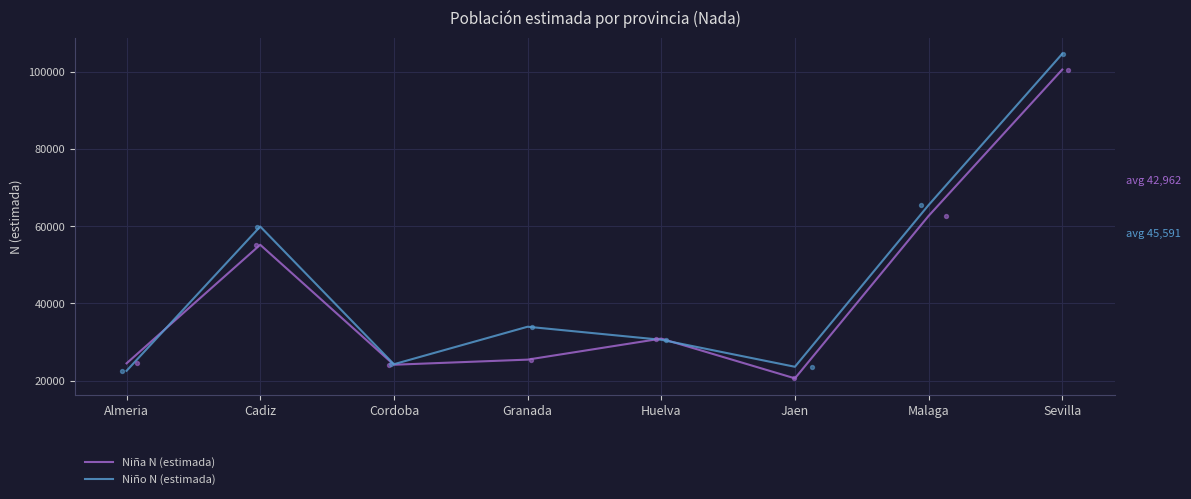

Which series has the largest Y range (max minus min)?

Niño N (estimada)